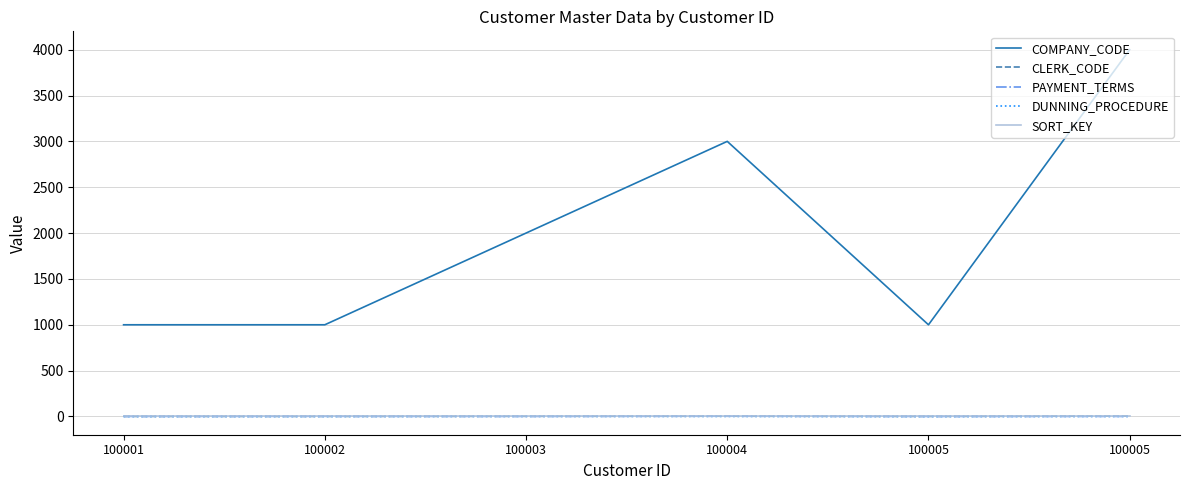

What are all the series names shown in the legend?

COMPANY_CODE, CLERK_CODE, PAYMENT_TERMS, DUNNING_PROCEDURE, SORT_KEY